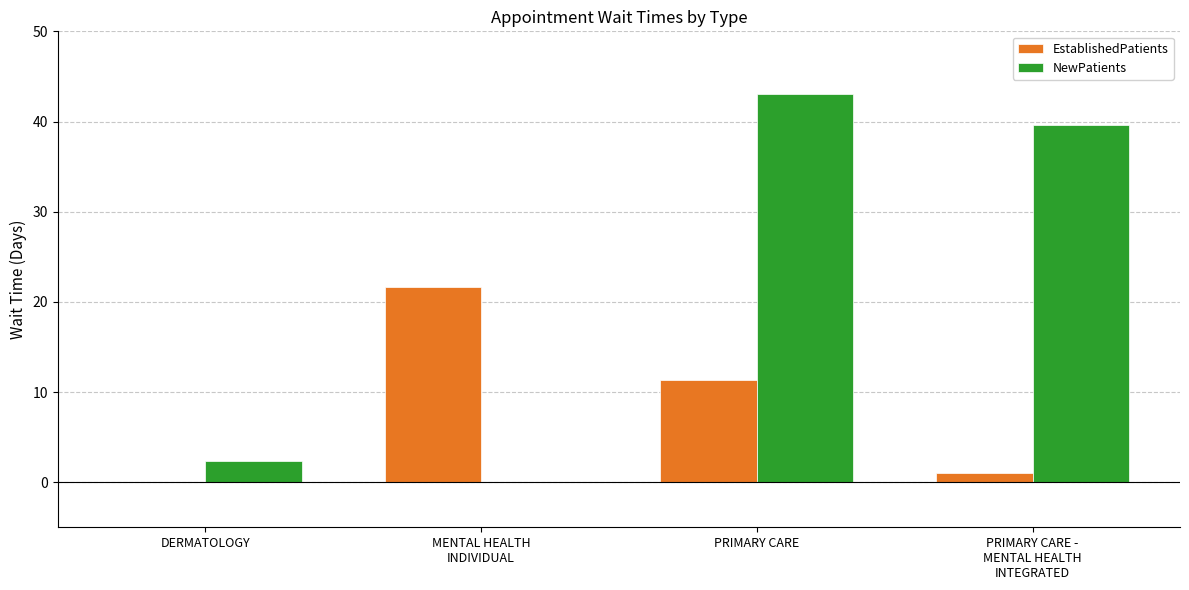

The EstablishedPatients series shows 38.5 at MENTAL HEALTH
INDIVIDUAL. True or false?

False